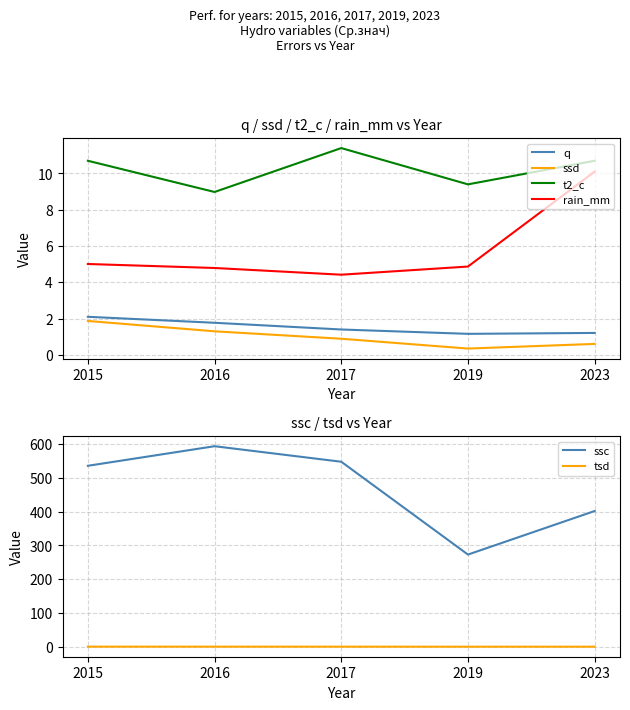

True or false: t2_c and tsd cross at least once.

False